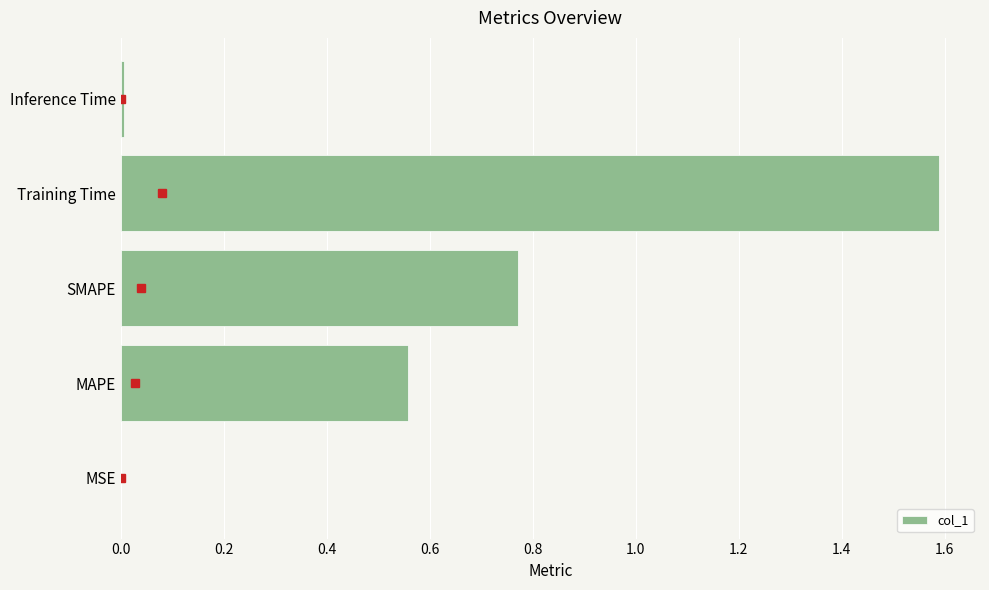

The chart shows a value of 2.7 at Training Time. True or false?

False